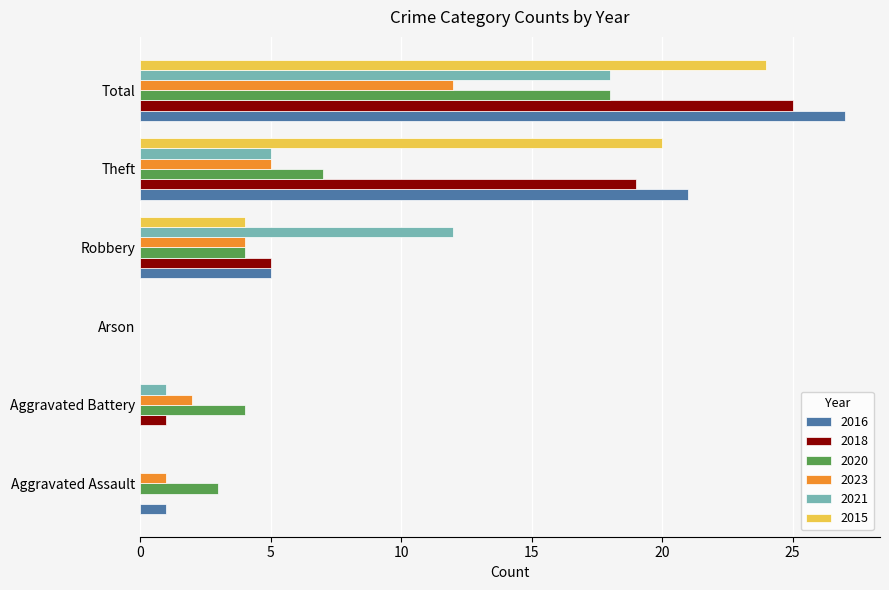

What is the greatest value displayed?

27